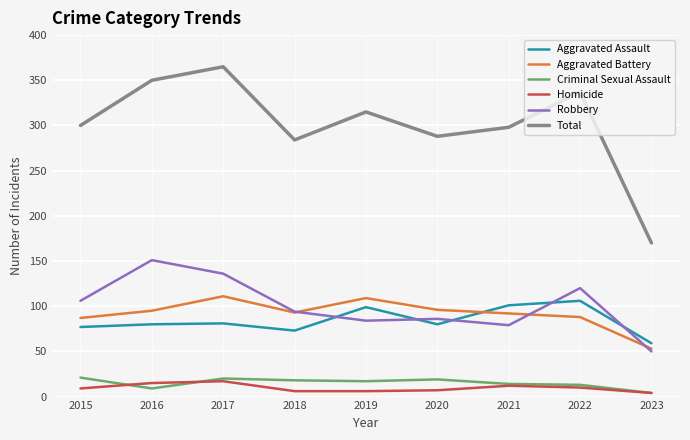

Which series has the widest spread of values?

Total